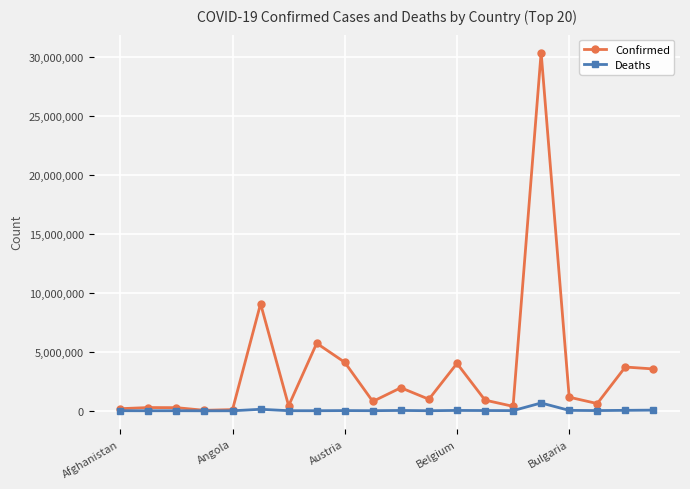

Which series has the largest range (max minus min)?

Confirmed